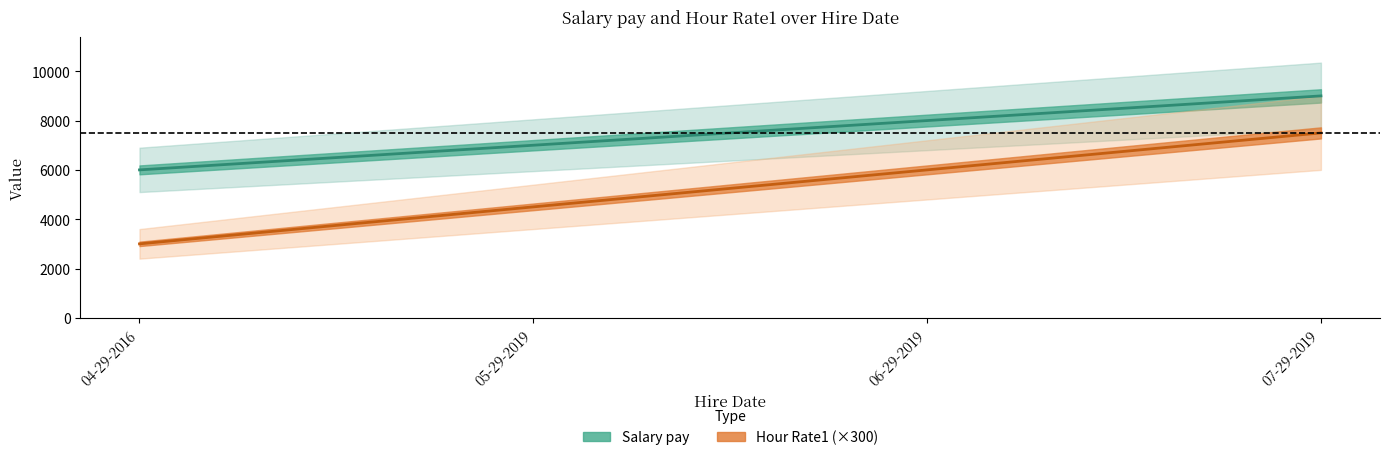

Where does the Hour Rate1 series first go above 6000?

07-29-2019